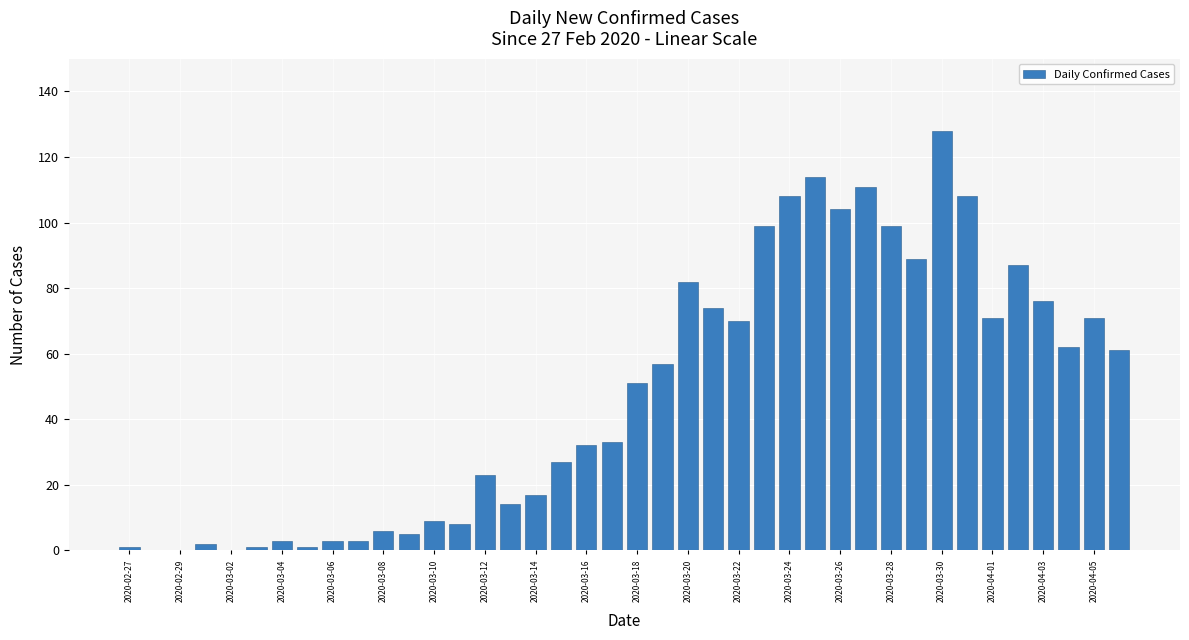

What is the sum of all values?

1910